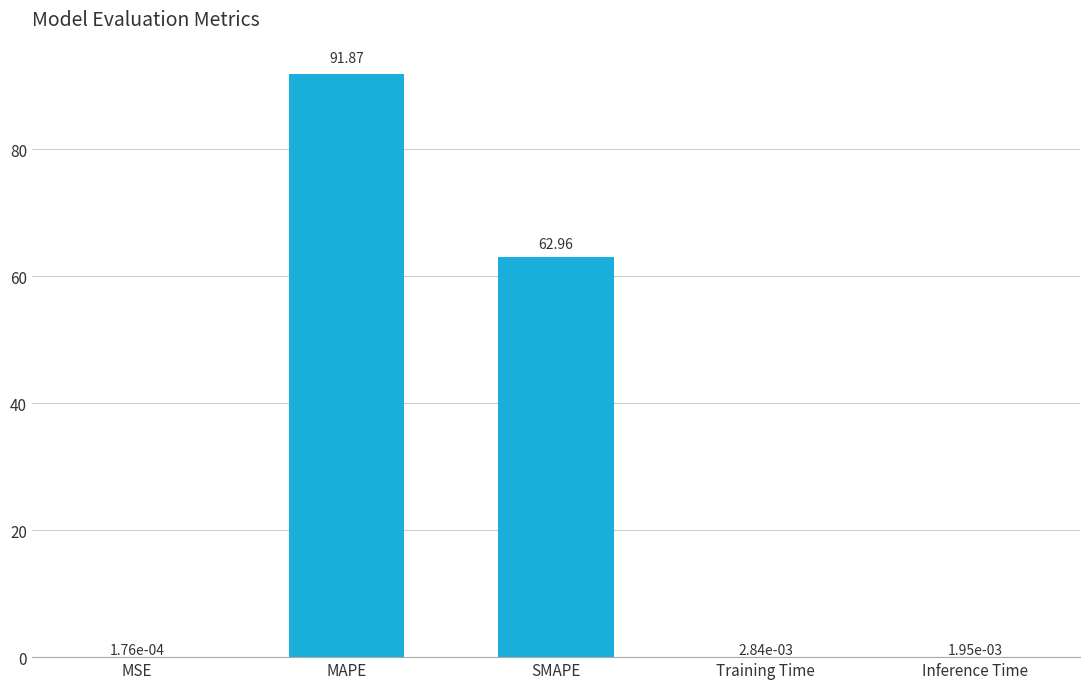

What is the change in value from MAPE to Training Time?

-91.9